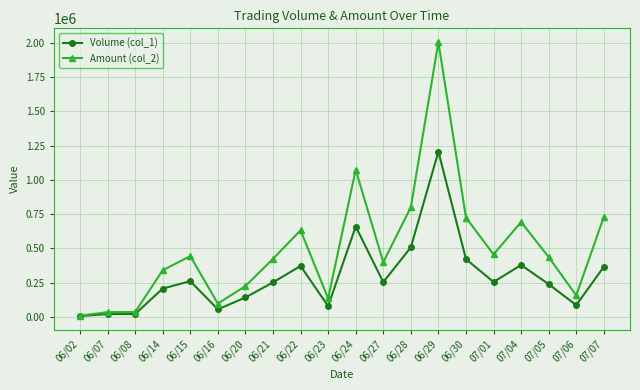

Does the chart display data point markers on the line(s)?

Yes